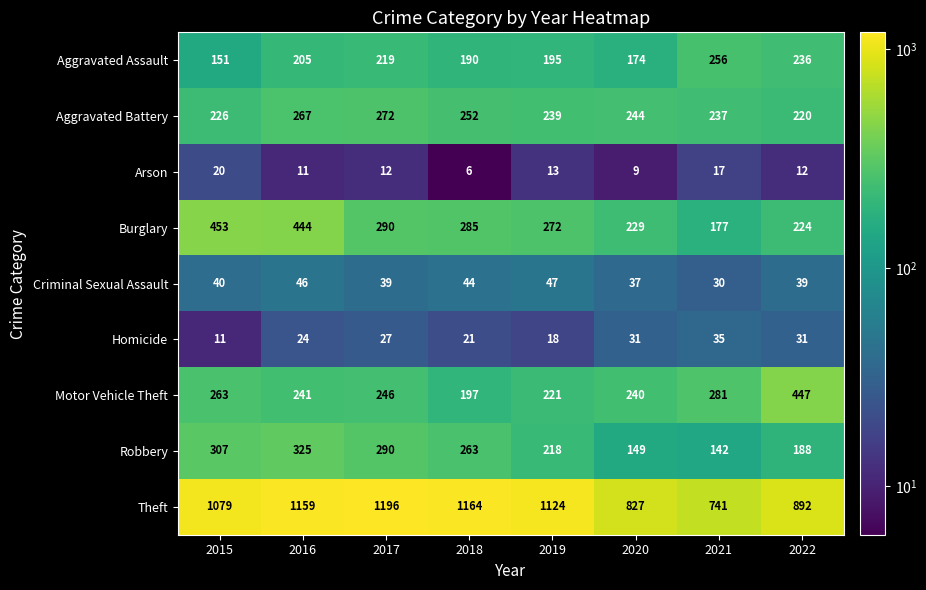

What is the approximate value of Burglary at 2022, to the nearest 50?

200